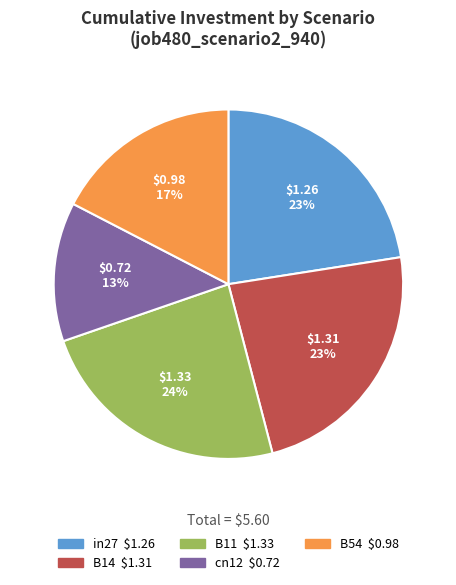

Between cn12 and in27, which is larger?

in27